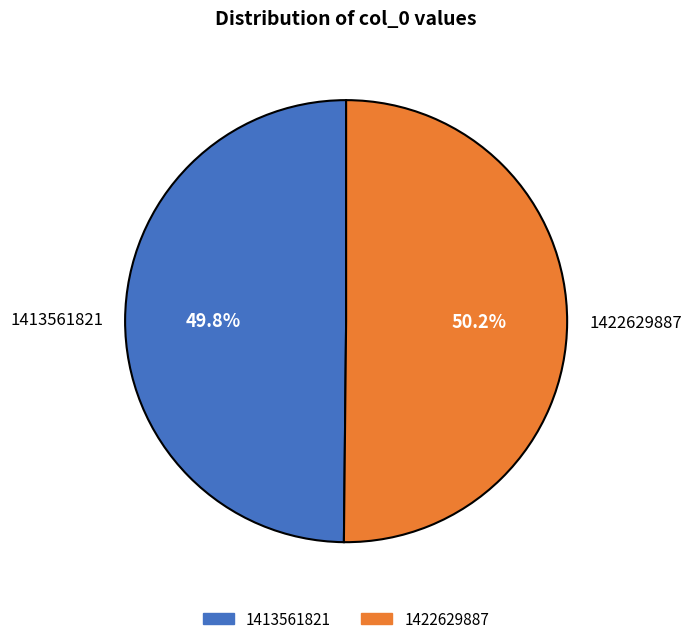

Does any single category account for the majority?

Yes